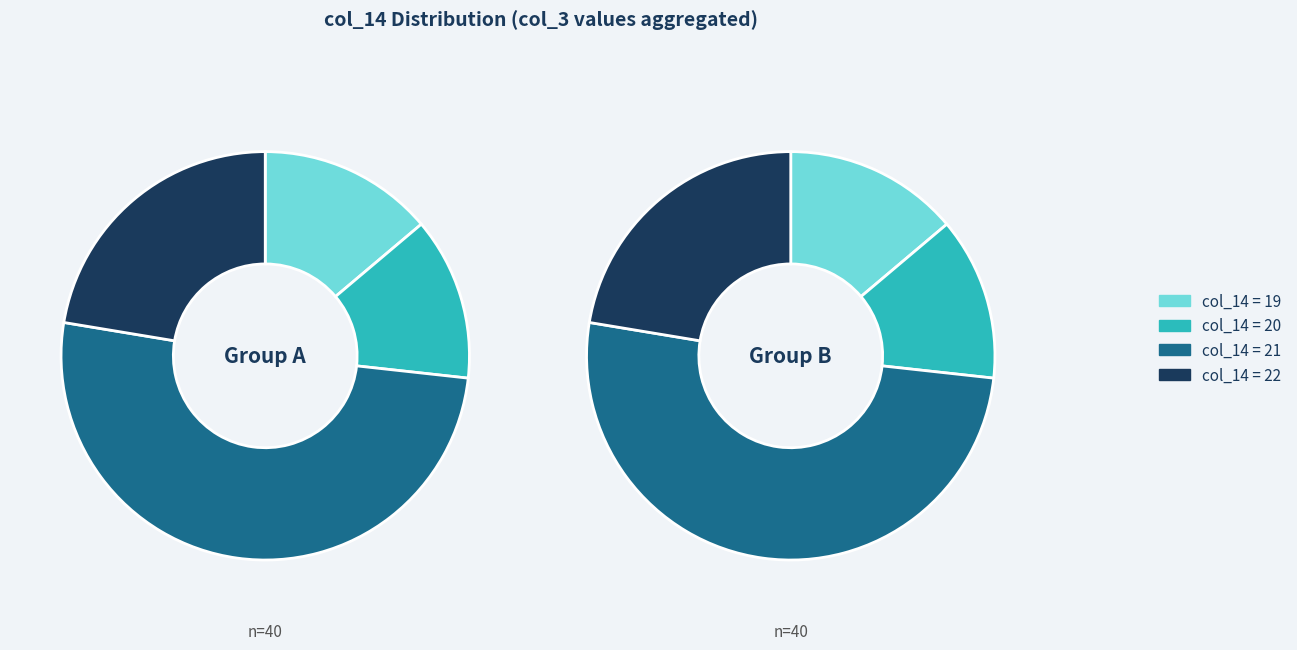

Rank the series by their average value, from highest to lowest.

Group A, Group B